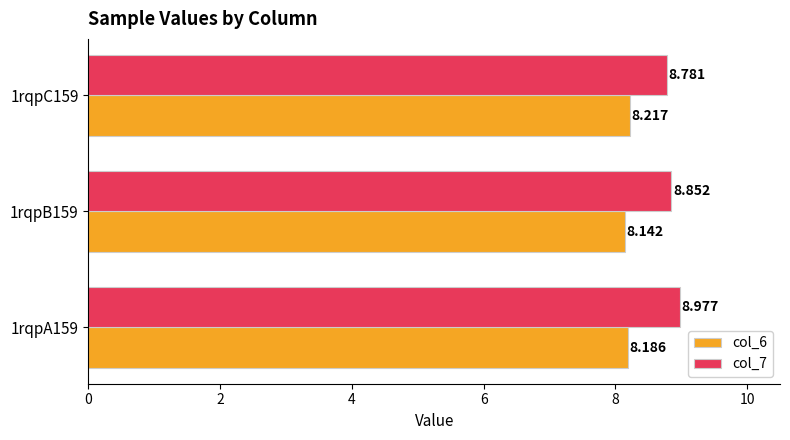

Is the value of col_6 at 1rqpB159 greater than the value of col_7 at 1rqpB159?

No